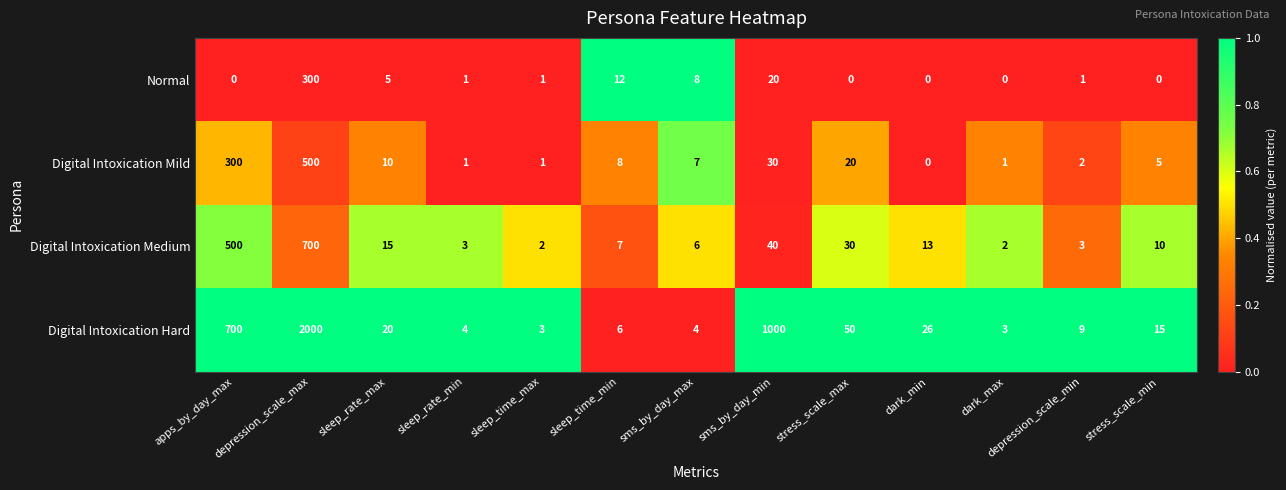

Is it true that Digital Intoxication Medium equals 15 at sleep_rate_max?

True